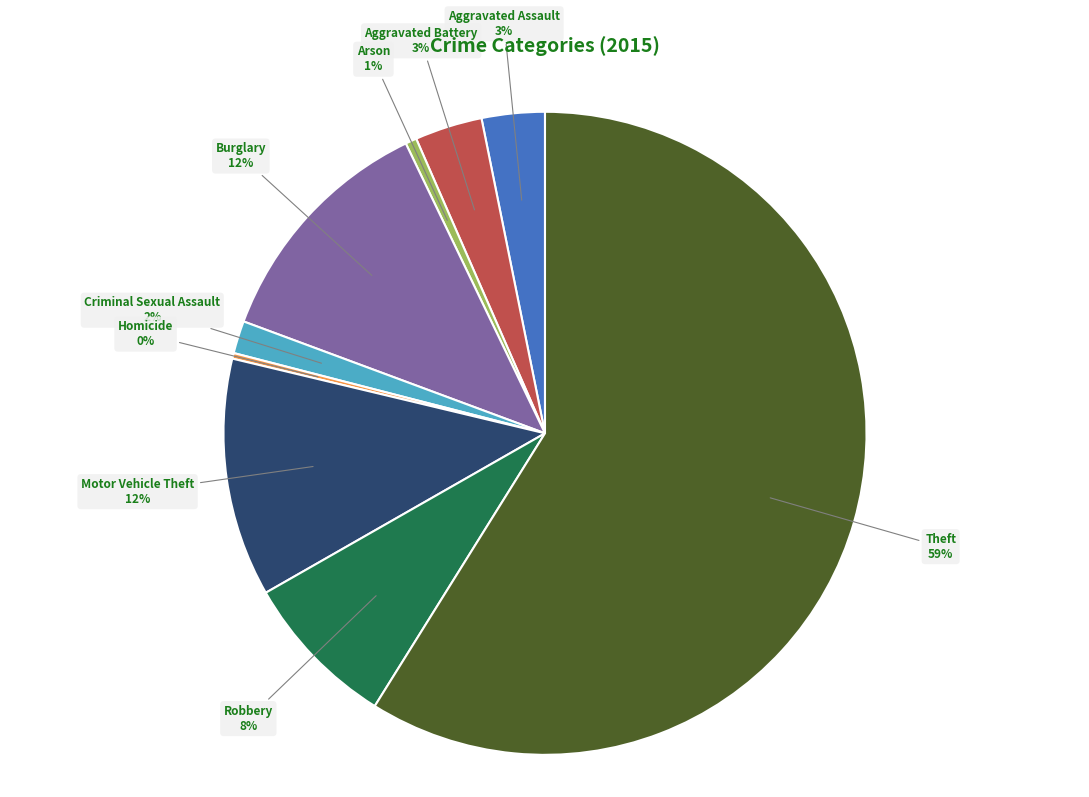

Does any single category account for the majority?

Yes